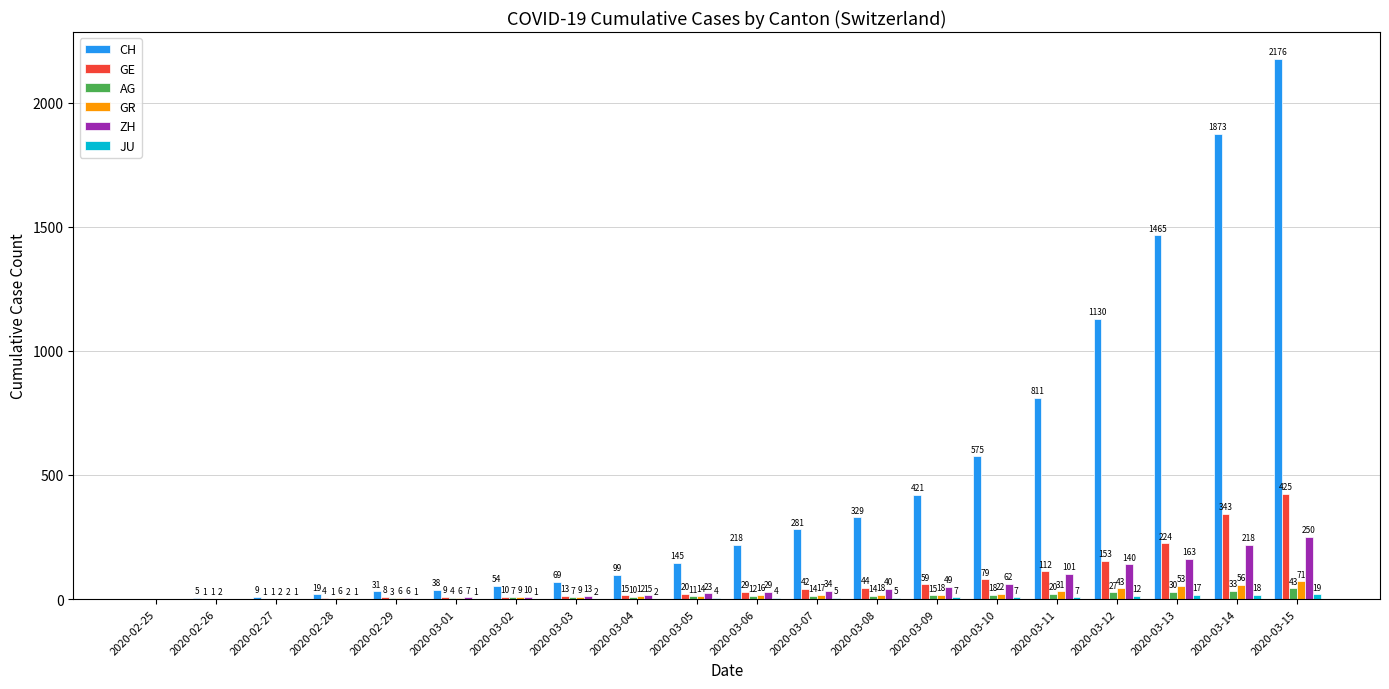

Is the value of CH at 2020-03-07 greater than the value of GE at 2020-03-05?

Yes